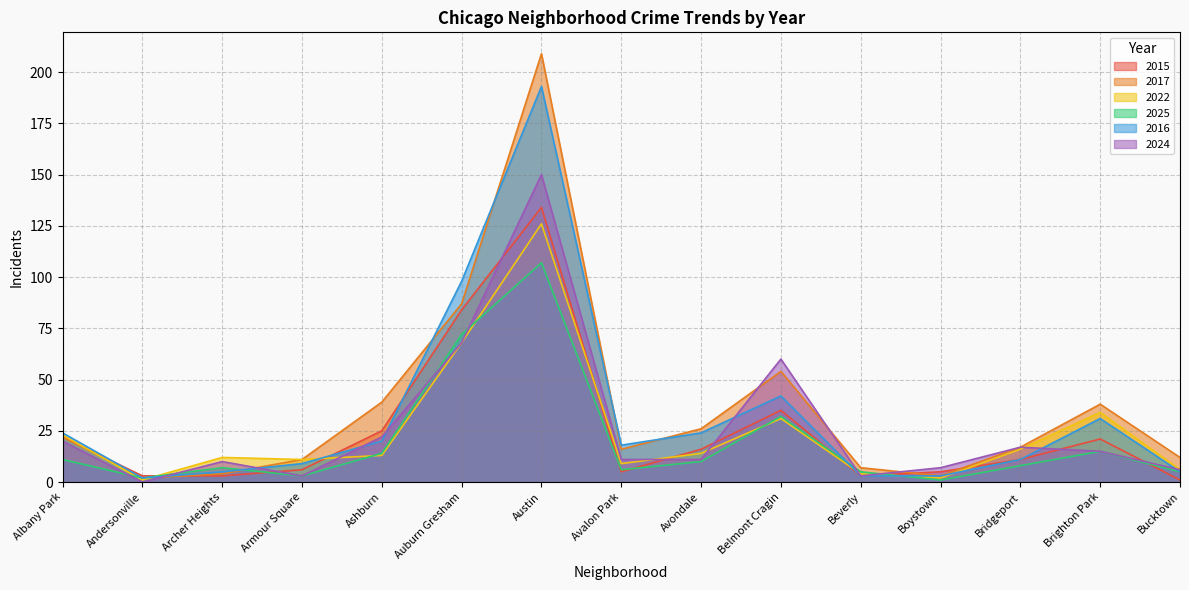

Rank the series by their maximum value, from lowest to highest.

2025, 2022, 2015, 2024, 2016, 2017